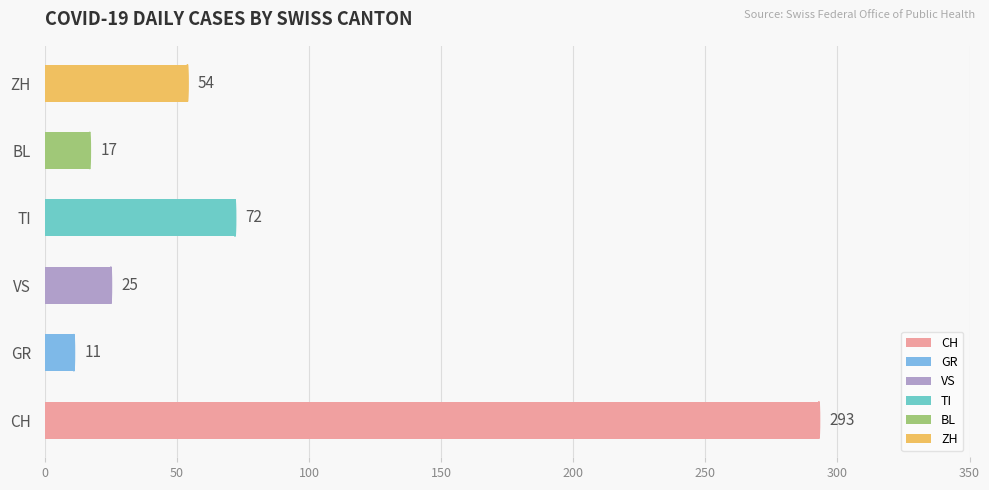

The GR series shows 11 at 2020-04-01. True or false?

True